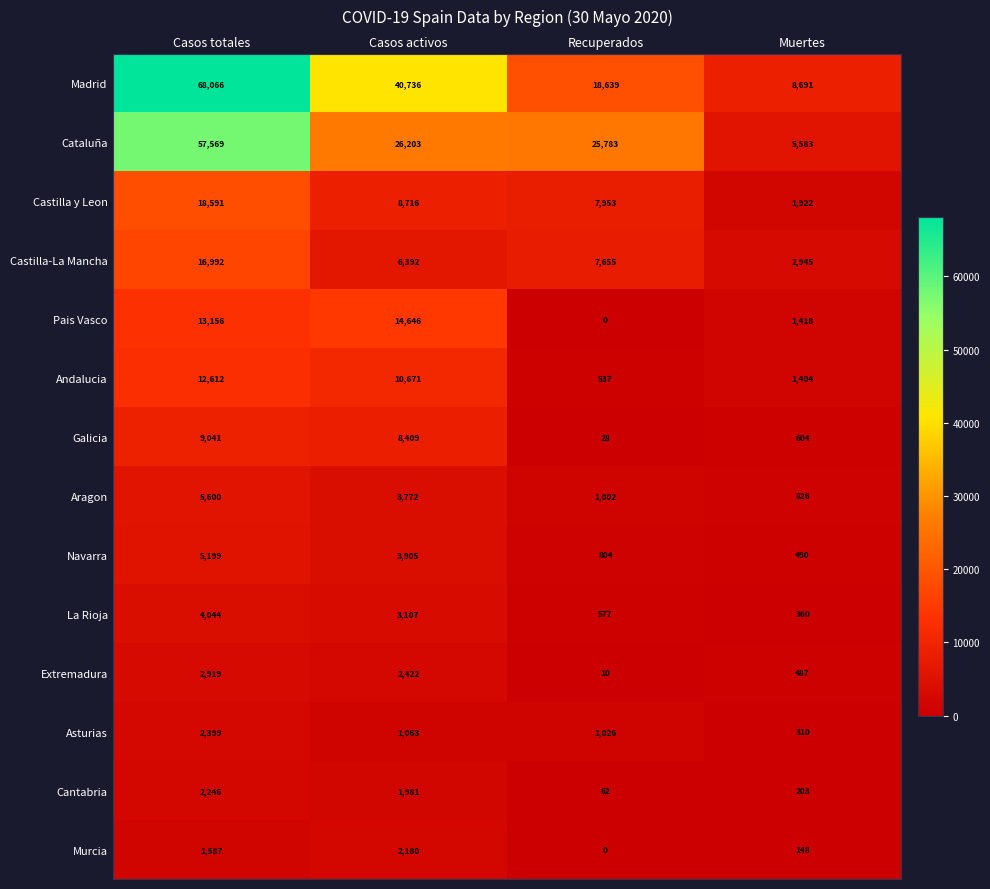

What is the greatest value displayed?

68066